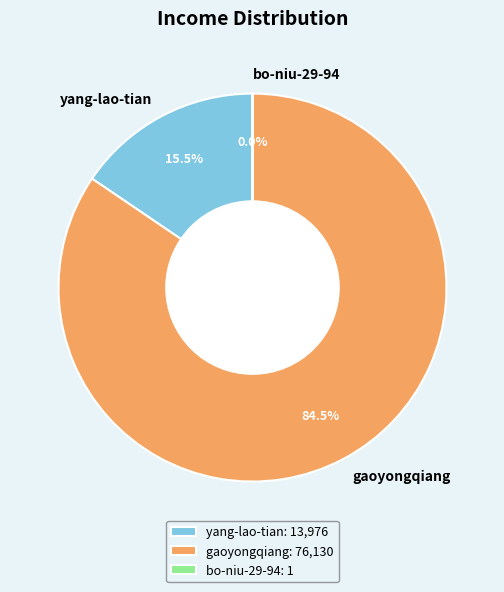

Is there a majority slice in this chart?

Yes